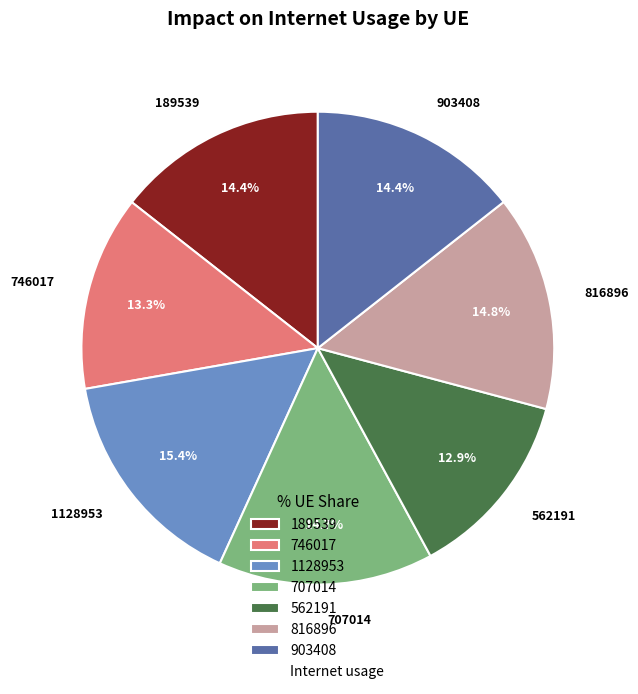

True or false: 816896 accounts for 15% of the total.

True